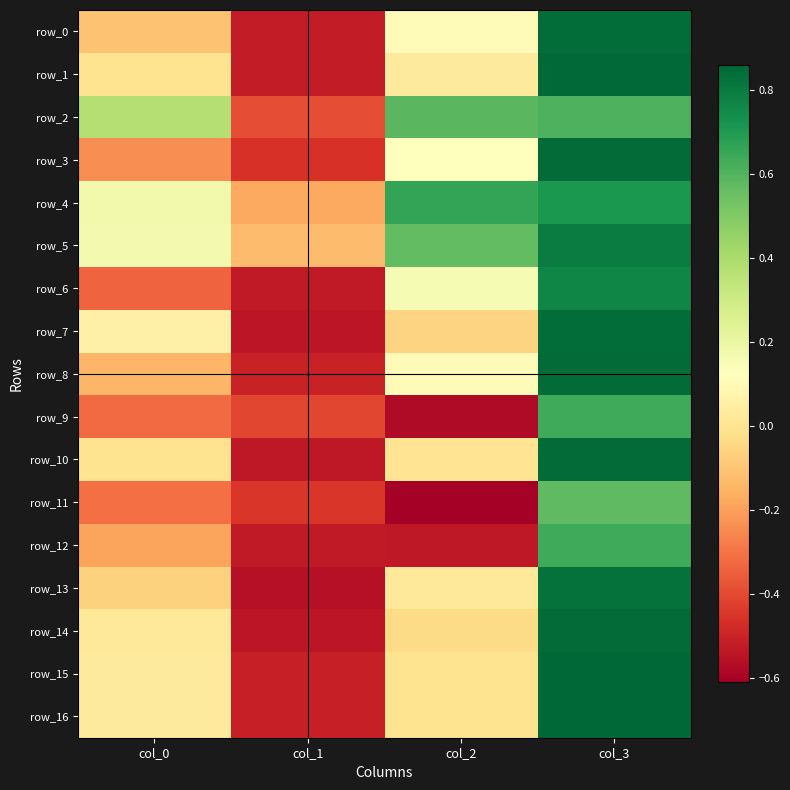

Read the row_10 value at col_1.

-0.5